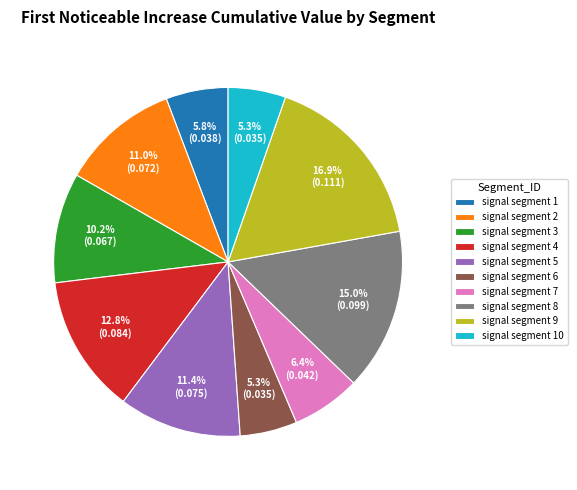

Is there a majority slice in this chart?

No